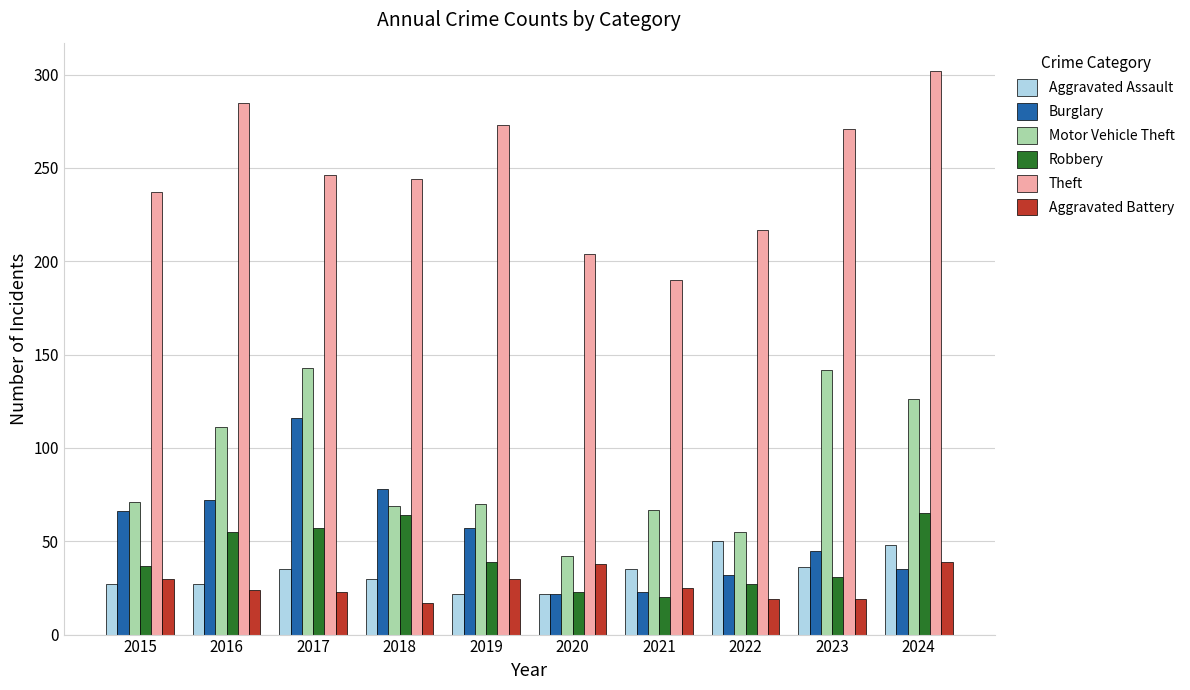

What value does the Theft series have at 2024?

302